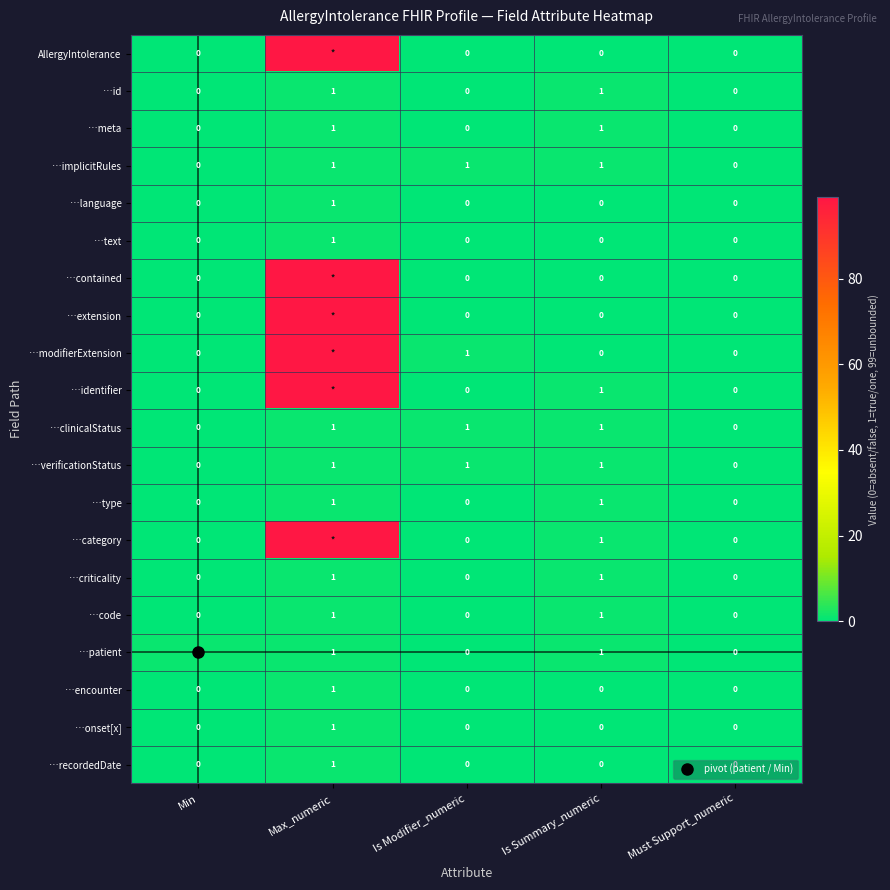

What is the sum of the AllergyIntolerance values at Must Support_numeric and Max_numeric?

99